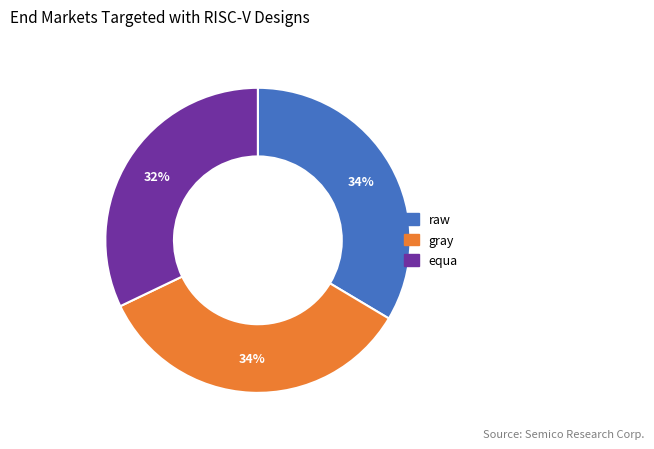

How many segments does this pie chart have?

3